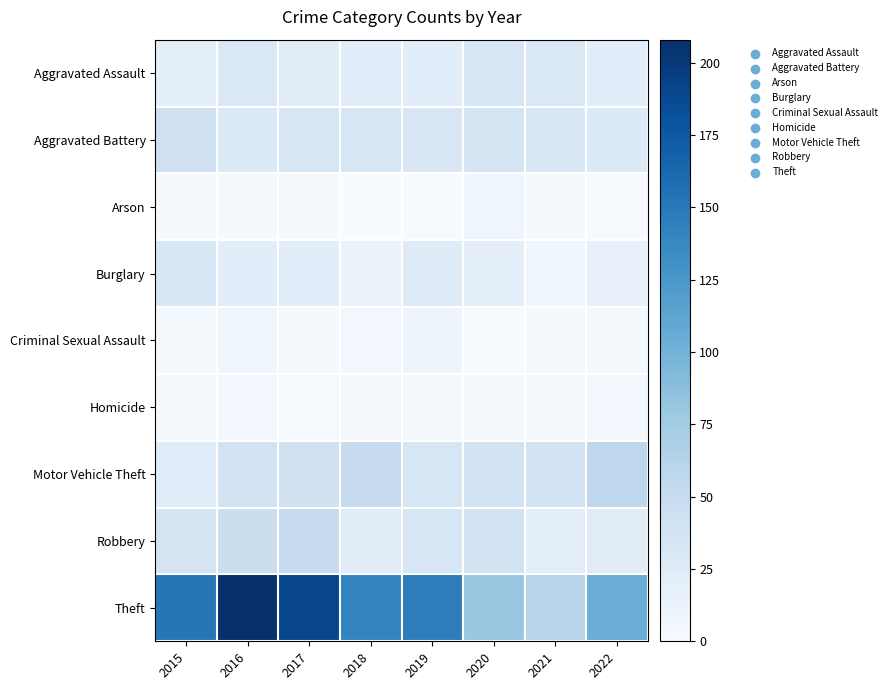

List the series in order of their peak value, lowest first.

Homicide, Arson, Criminal Sexual Assault, Burglary, Aggravated Assault, Aggravated Battery, Robbery, Motor Vehicle Theft, Theft